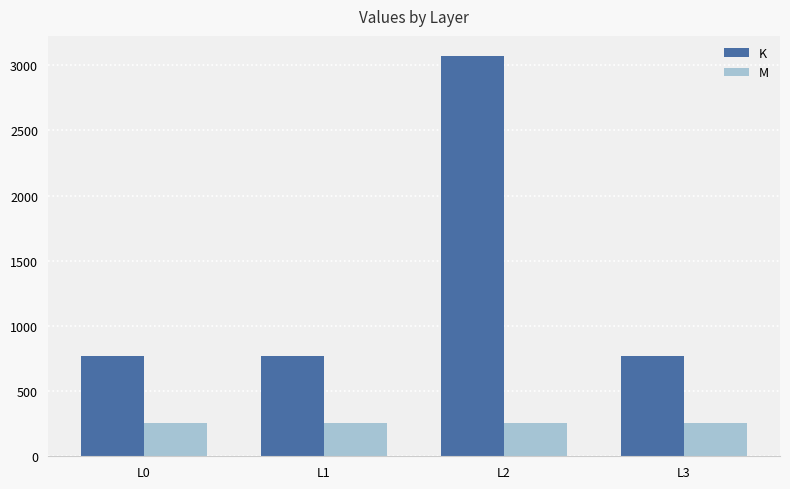

Which label corresponds to the largest value in the chart?

L2